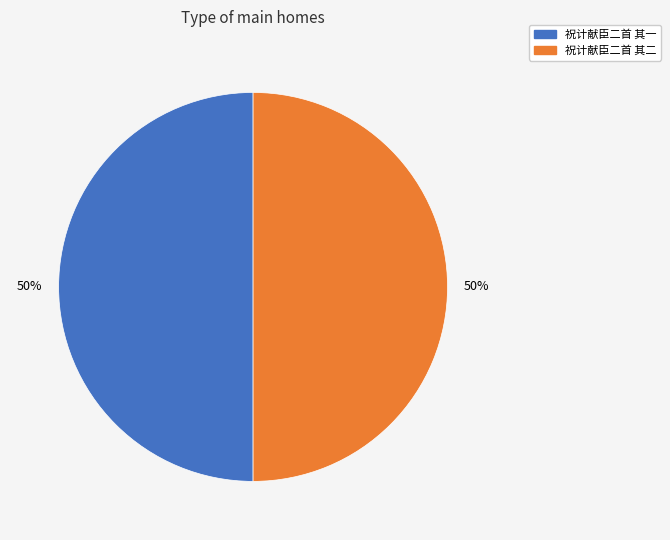

What percentage is the 祝计献臣二首 其一 slice, to the nearest percent?

50%